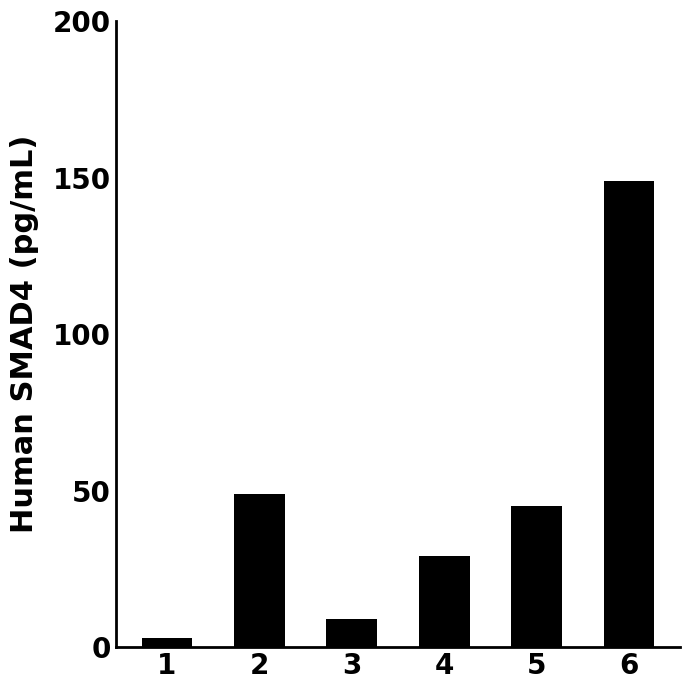

At which category does the chart reach its peak across all series?

6